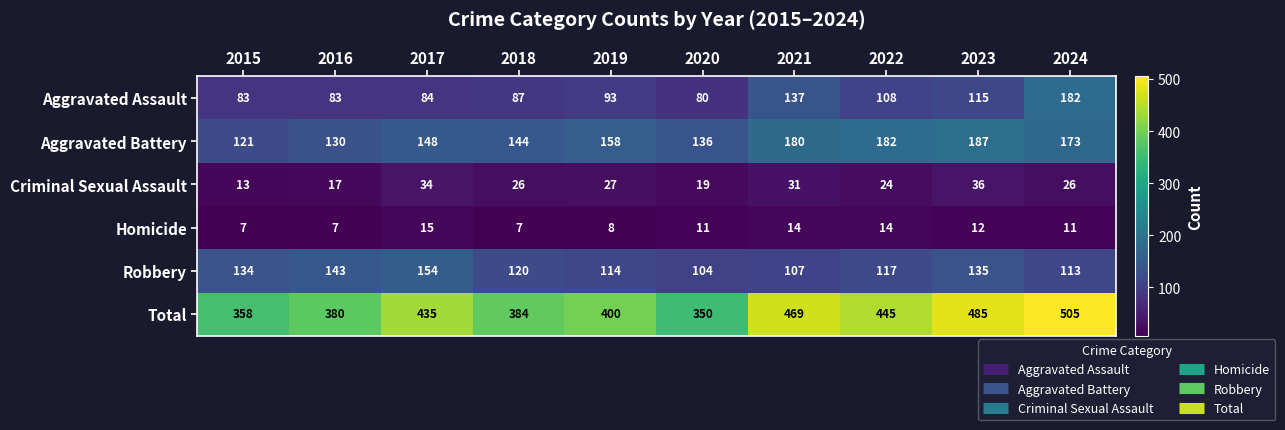

Which series changed the most between 2016 and 2018?

Robbery